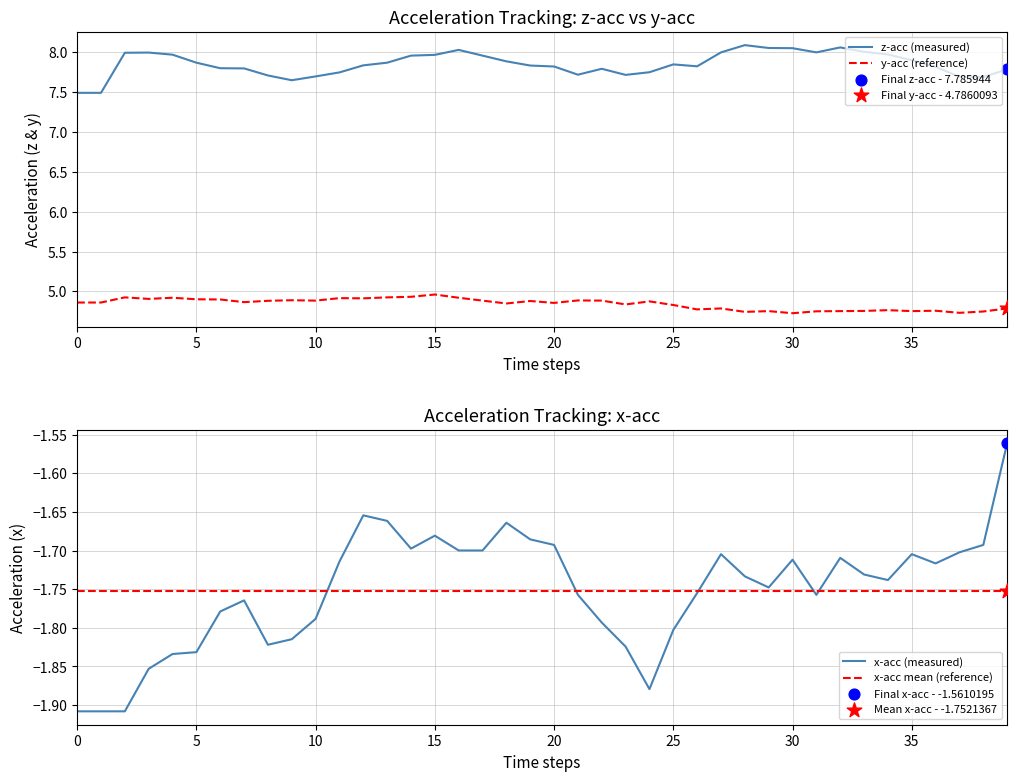

Is the value of z-acc (measured) at 24 greater than the value of y-acc (reference) at 12?

Yes